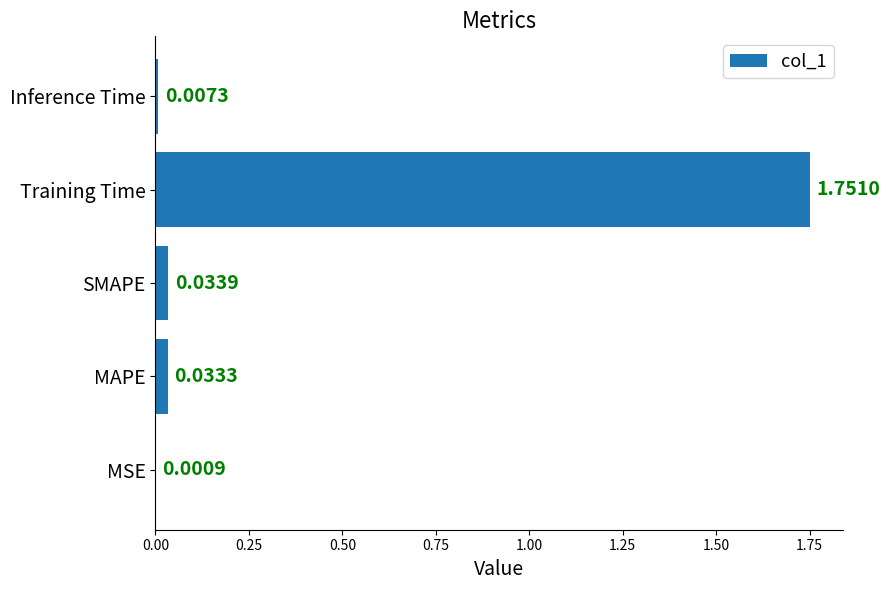

Which category has the highest value across all series?

Training Time